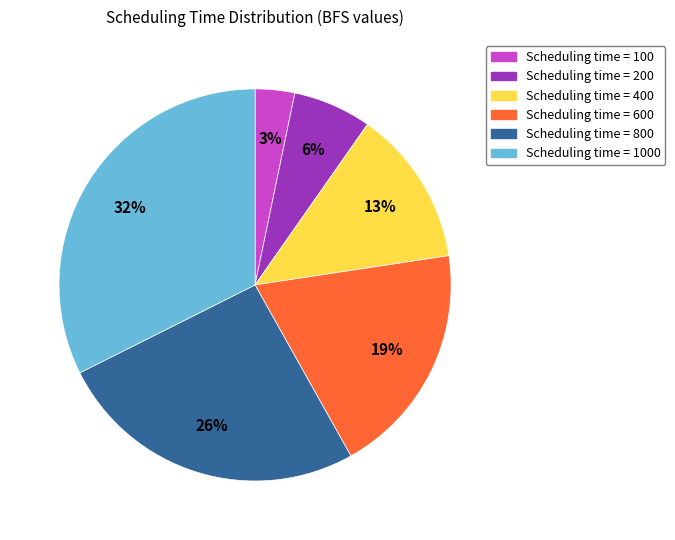

Does any single category account for the majority?

No